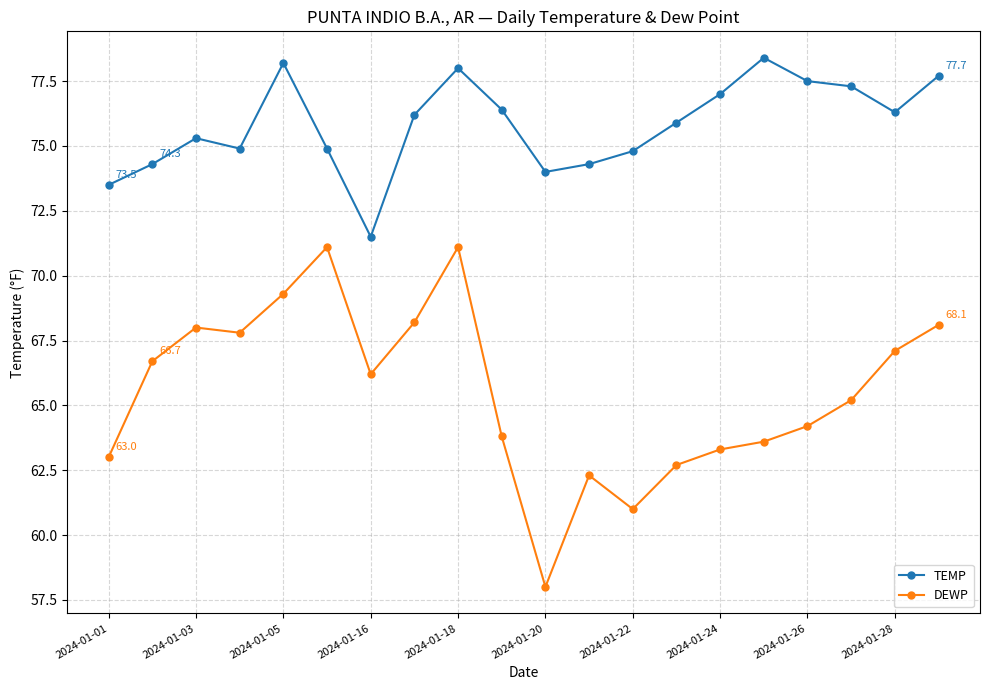

Which series has the largest total across all categories?

TEMP